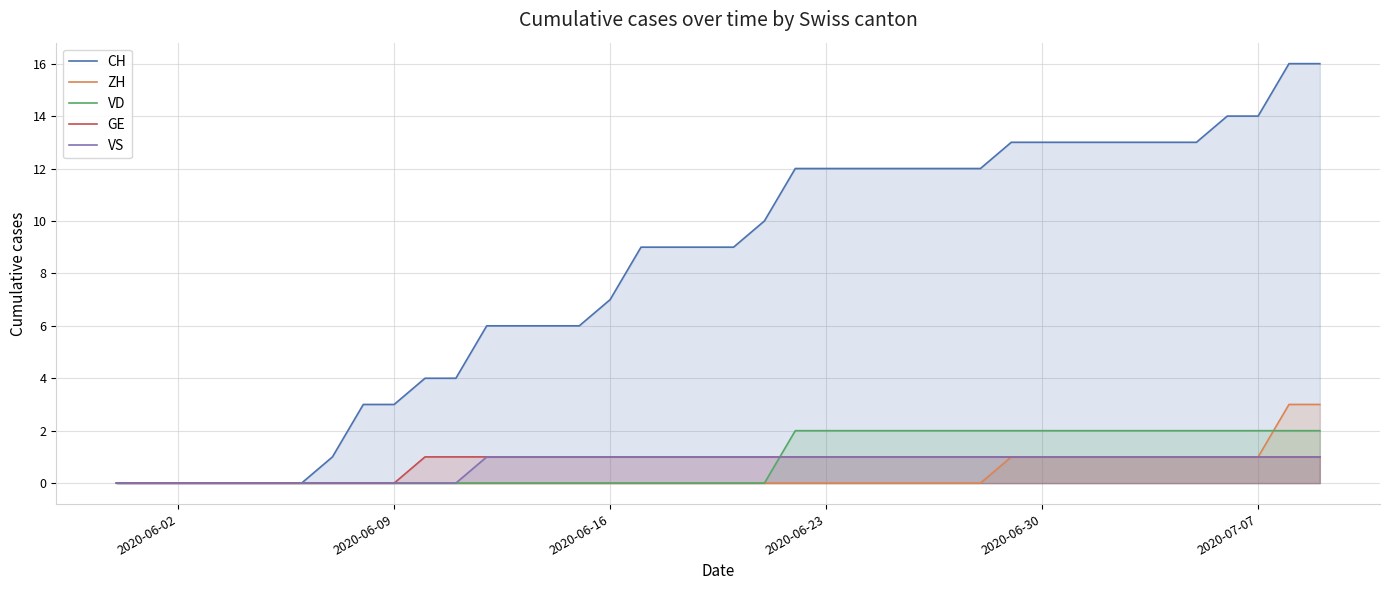

Is it true that ZH equals 1 at 2020-07-07?

True